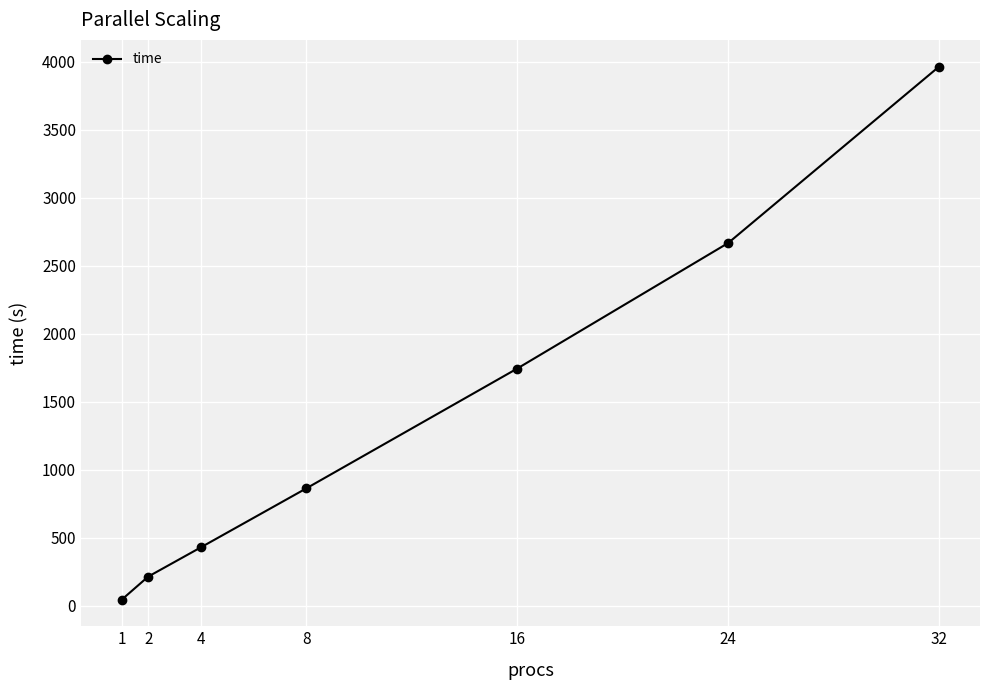

What is the change in value from 4 to 8?

+433.7